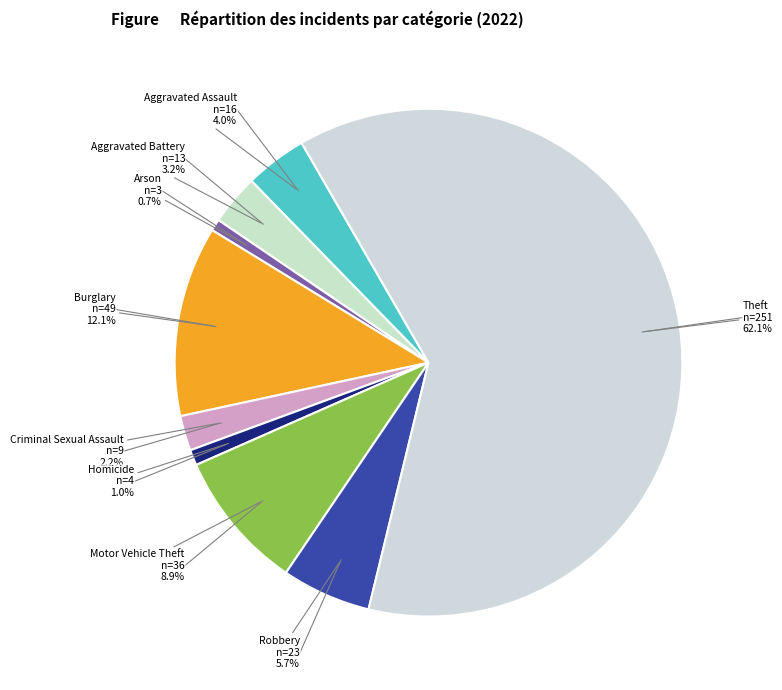

Which slice is the largest?

Theft